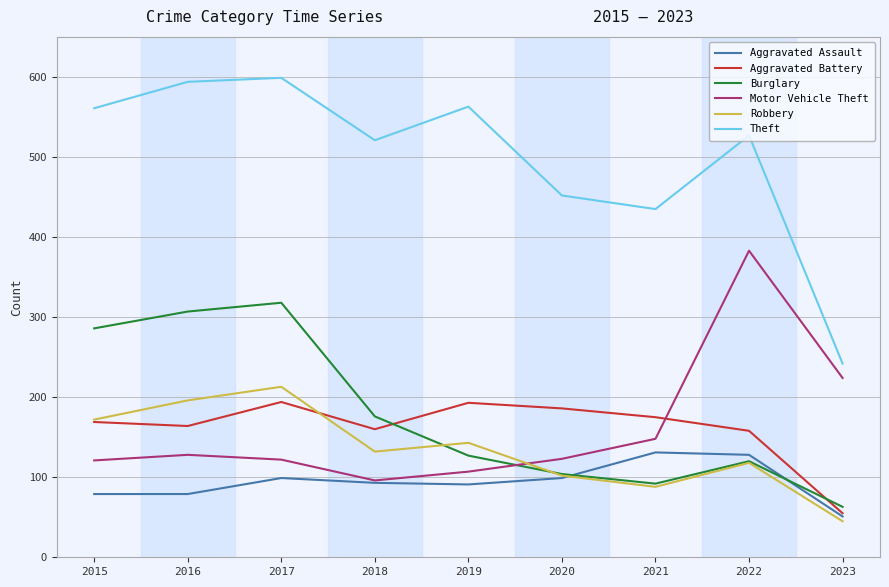

In Burglary, how many points are higher than both neighbors (excluding endpoints)?

2